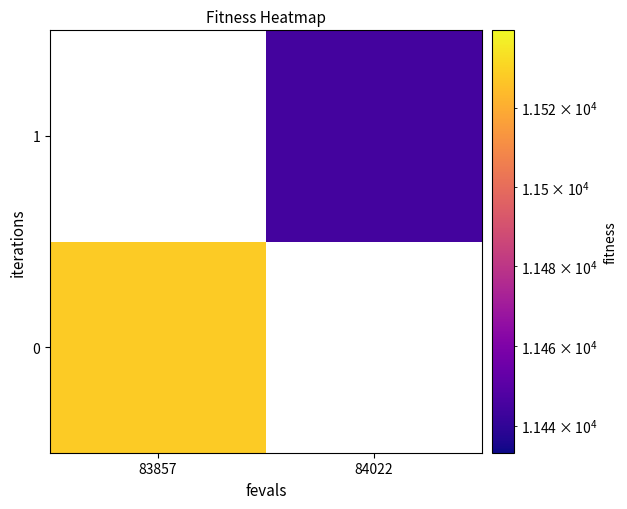

How many categories are shown in the chart?

2